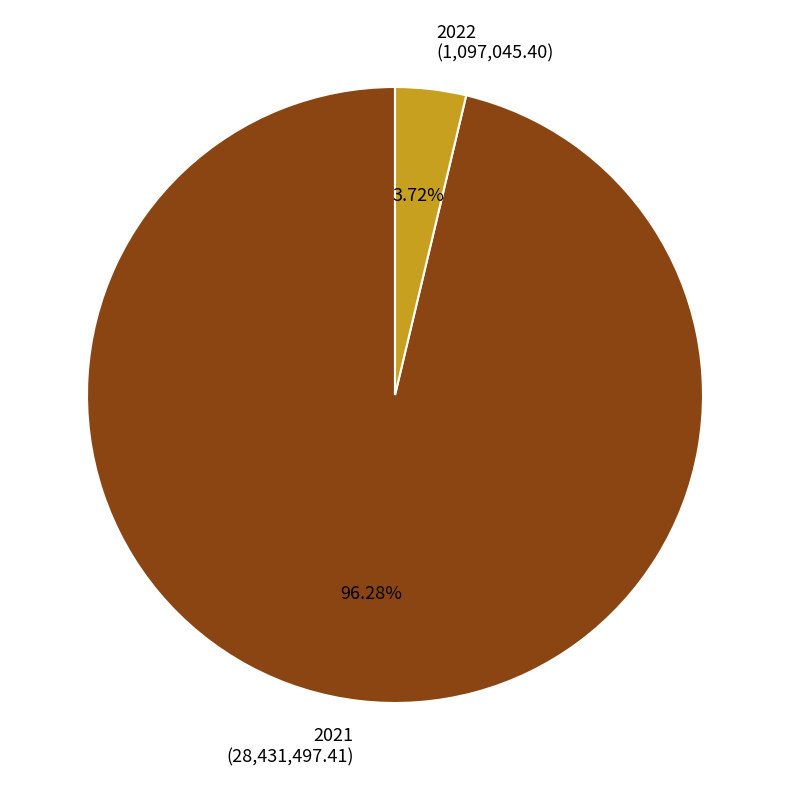

Is it true that 2021 is 85% of the pie?

False